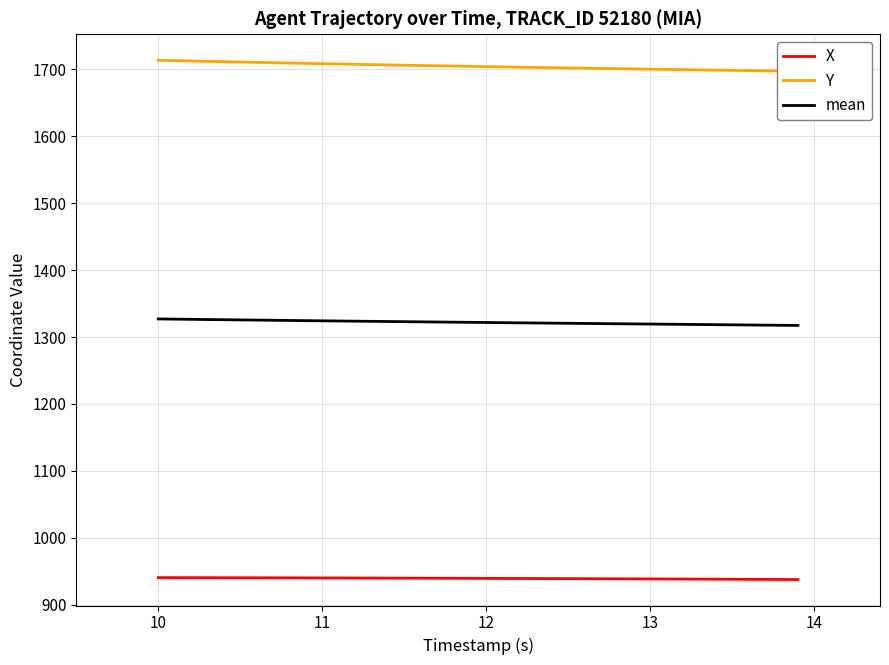

How many data points in X are above 939?

25